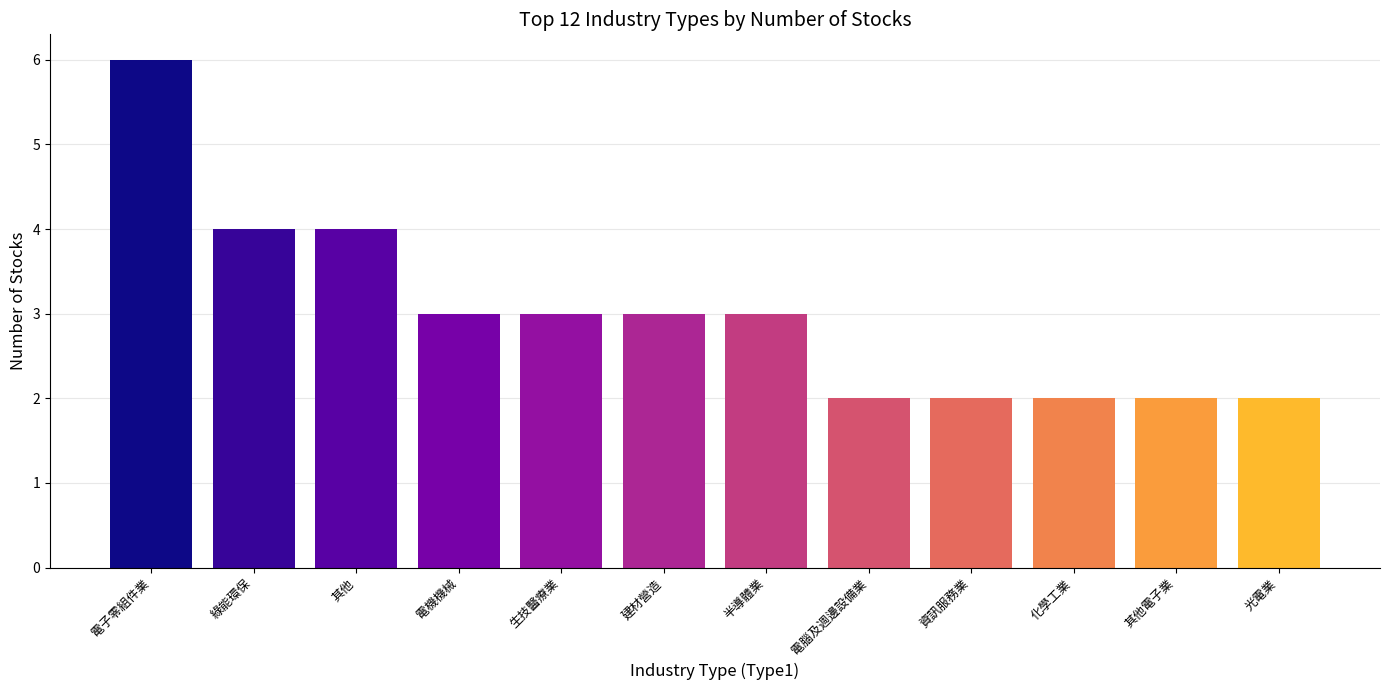

What is the difference between the maximum and minimum values?

4